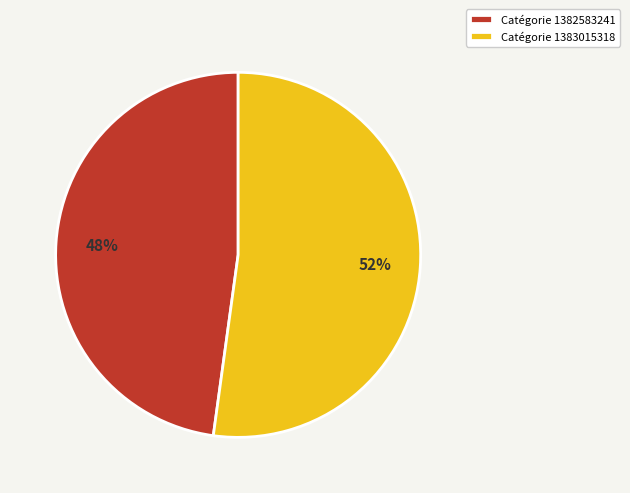

What is the ratio of the value at Catégorie 1383015318 to the value at Catégorie 1382583241?

1.1